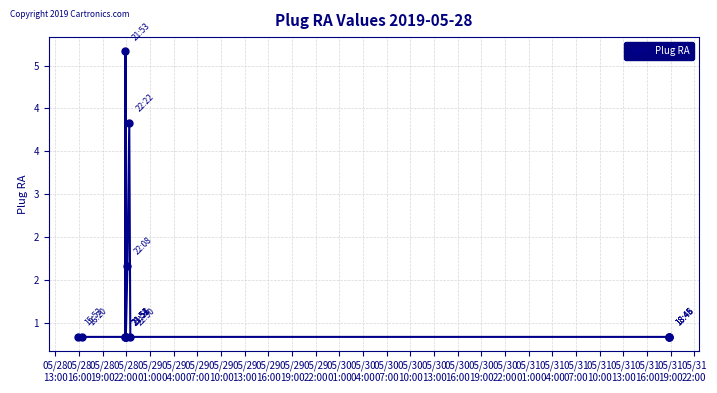

How many interior local peaks (higher than both neighbors) does the data have?

2